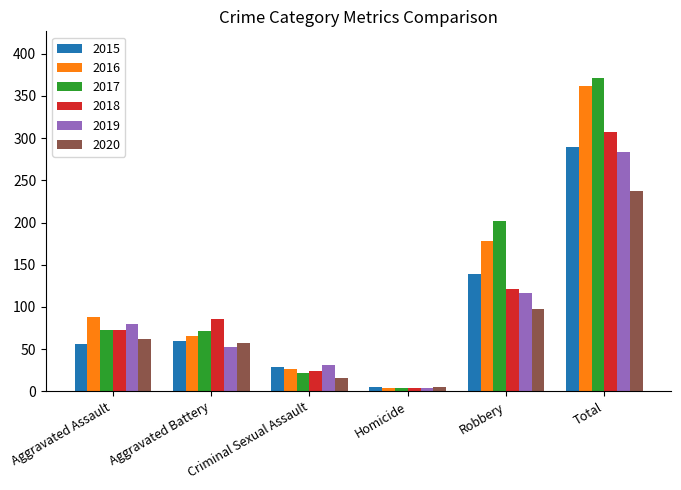

What are all the series names shown in the legend?

2015, 2016, 2017, 2018, 2019, 2020